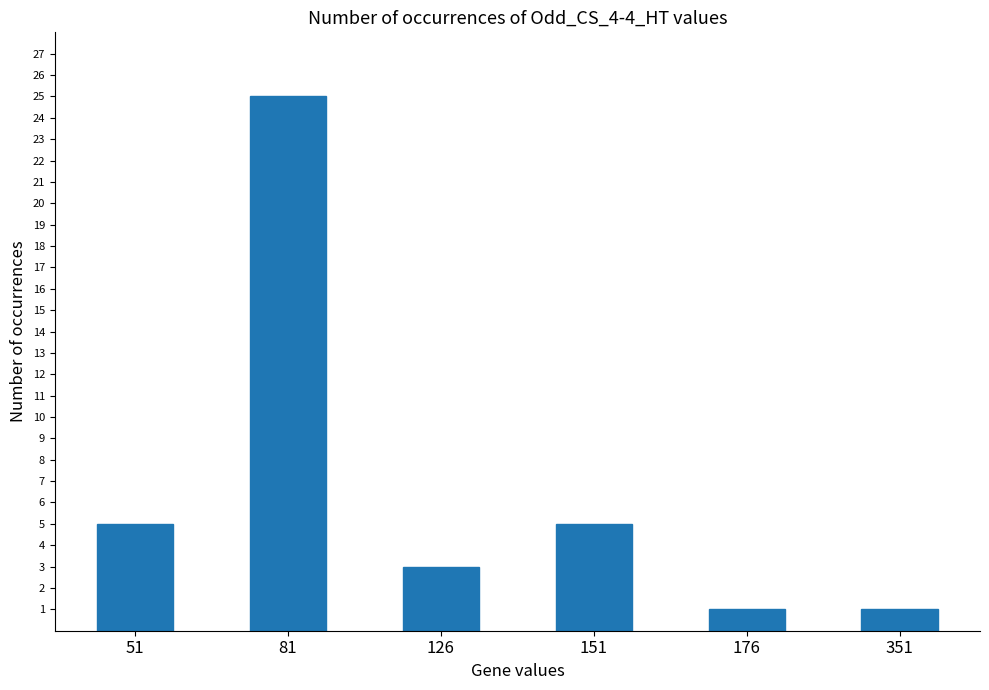

What is the value of the 4th bar from the left?

5